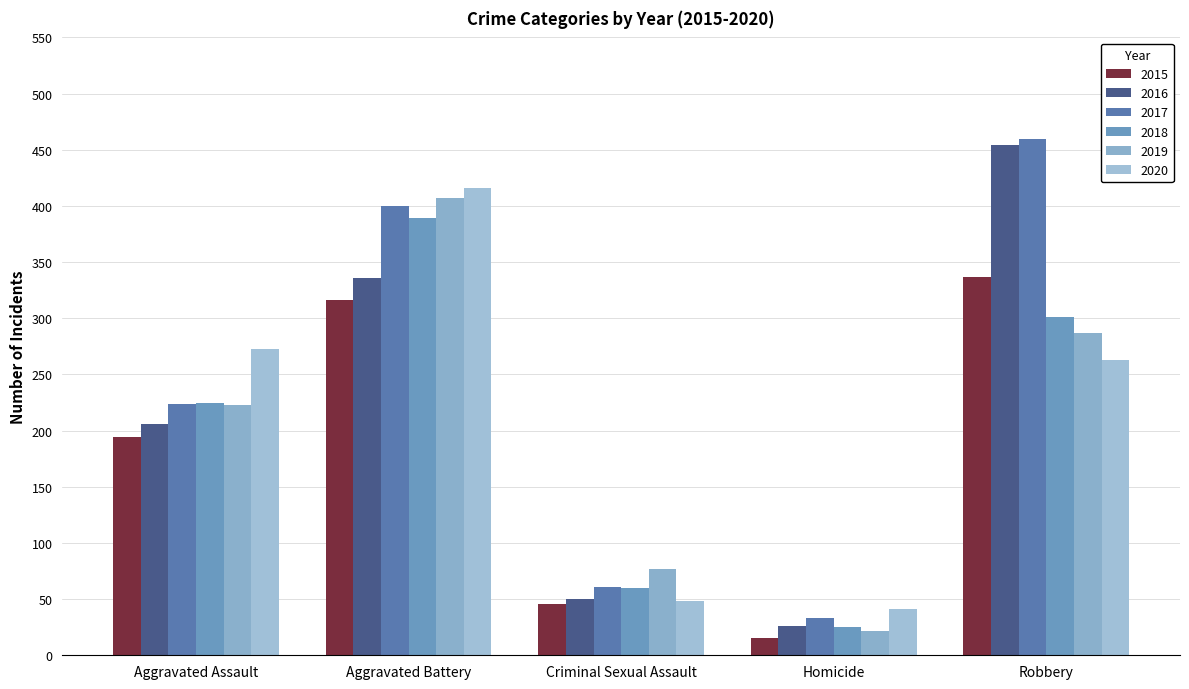

Reading left to right, list all the values displayed in this chart.

2015: 194	316	46	15	337
2016: 206	336	50	26	454
2017: 224	400	61	33	460
2018: 225	389	60	25	301
2019: 223	407	77	22	287
2020: 273	416	48	41	263